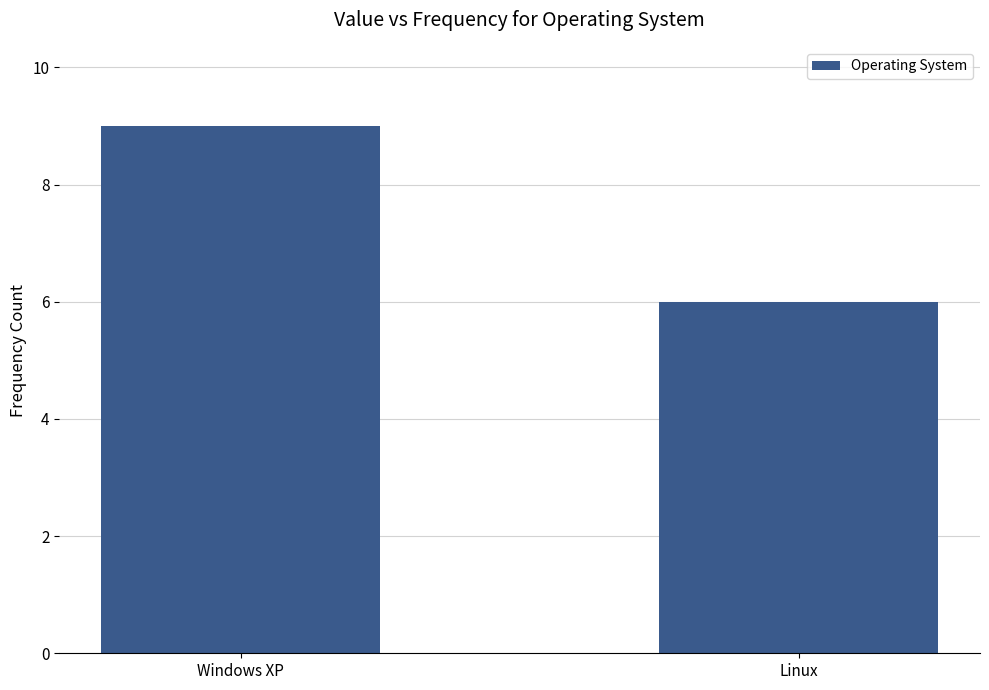

List the labels in order of value, smallest first.

Linux, Windows XP